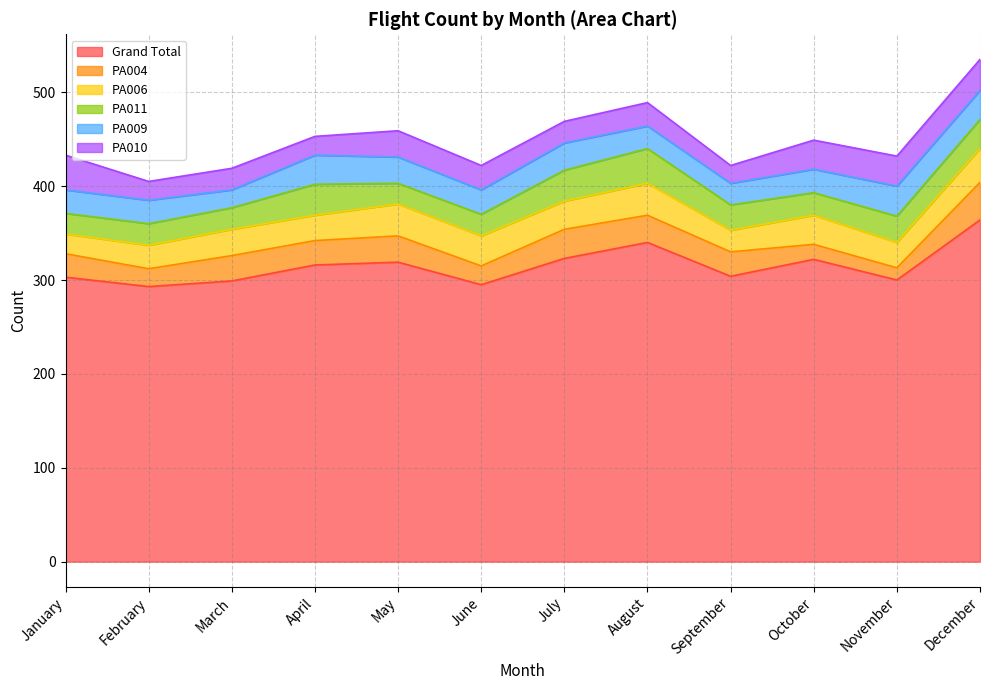

What are all the series names shown in the legend?

Grand Total, PA004, PA006, PA011, PA009, PA010